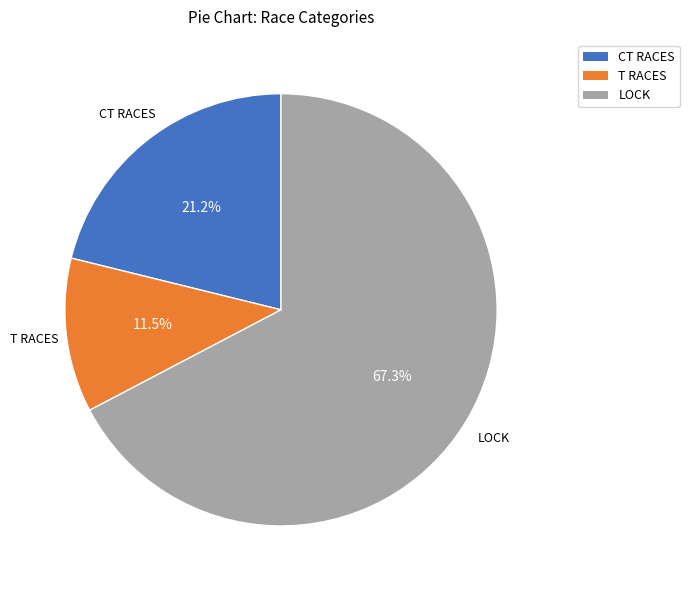

Which category has the biggest portion of the pie?

LOCK